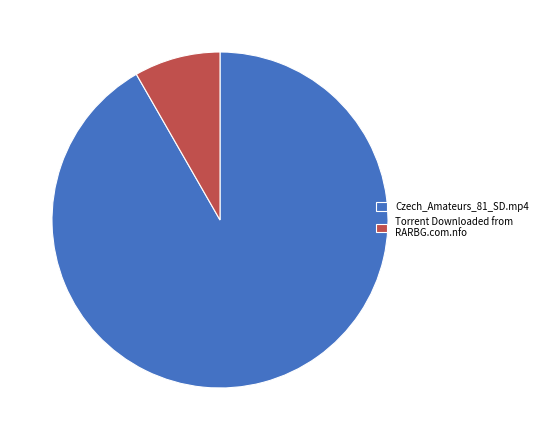

Combined, do Torrent Downloaded from RARBG.com.nfo and Czech_Amateurs_81_SD.mp4 account for over 50%?

Yes